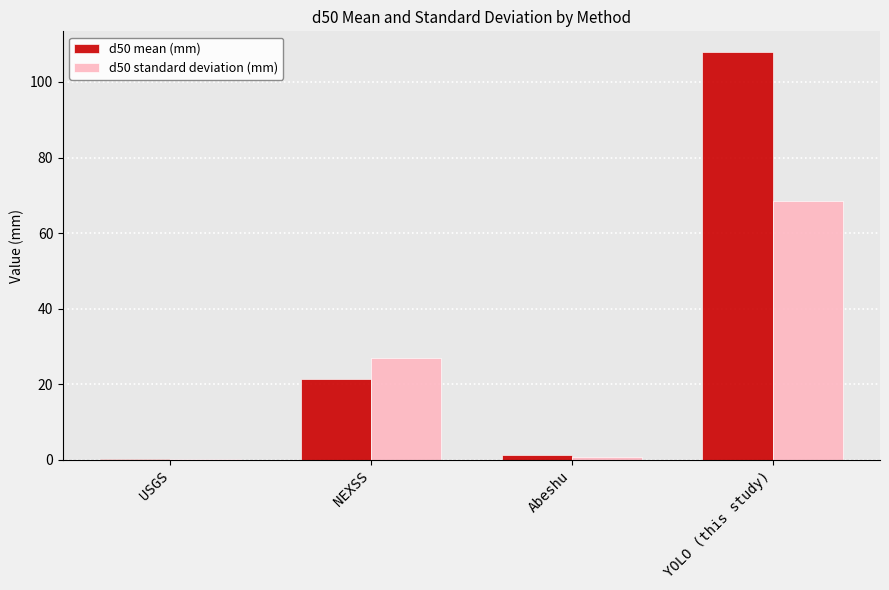

How many groups of bars are there?

4